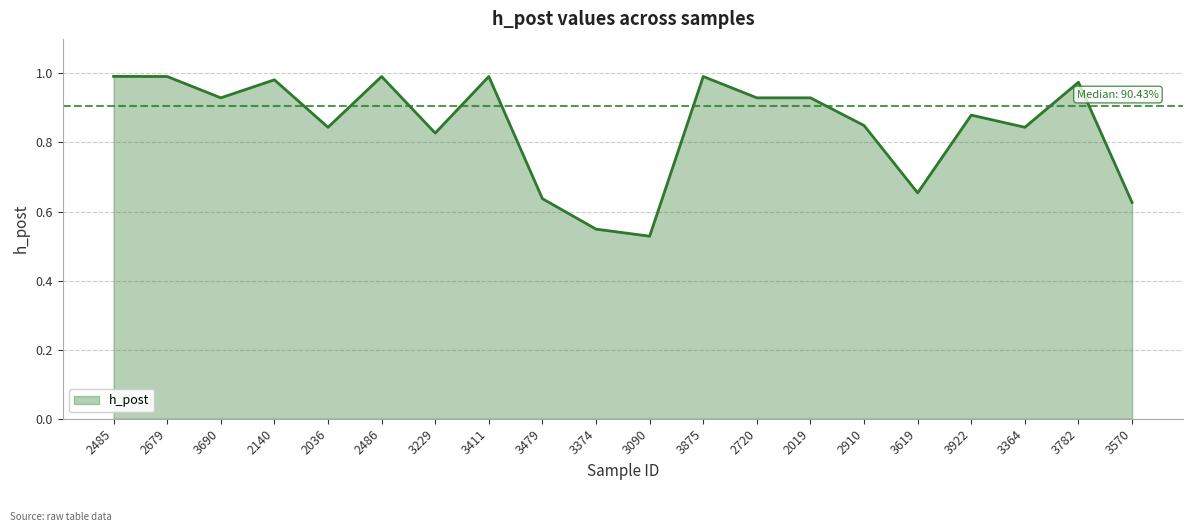

At which category does the chart reach its minimum across all series?

3090